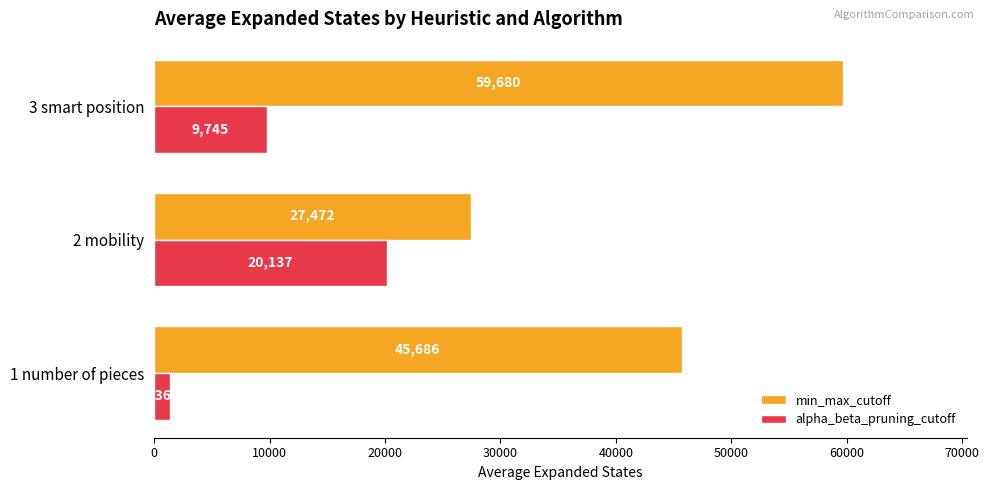

At which label is min_max_cutoff closest to 43576?

1 number of pieces